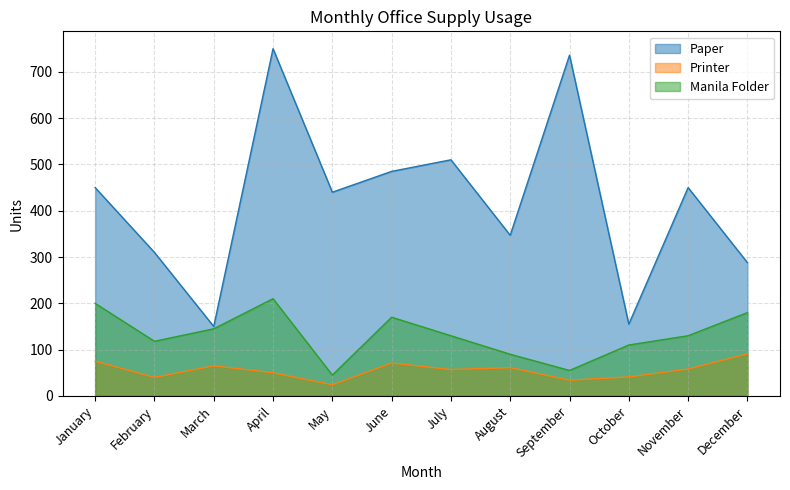

The Manila Folder series shows 80 at September. True or false?

False